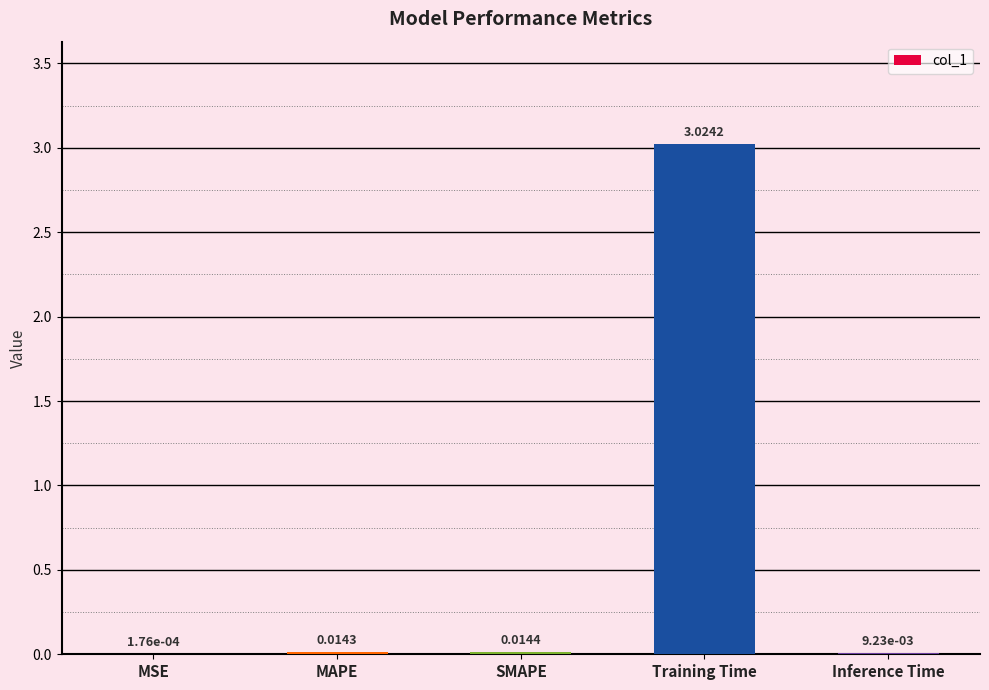

Which has a higher value, MAPE or Inference Time?

MAPE